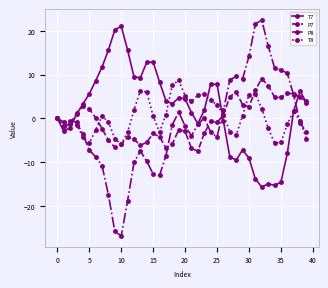

What is the maximum value for T7?

21.1